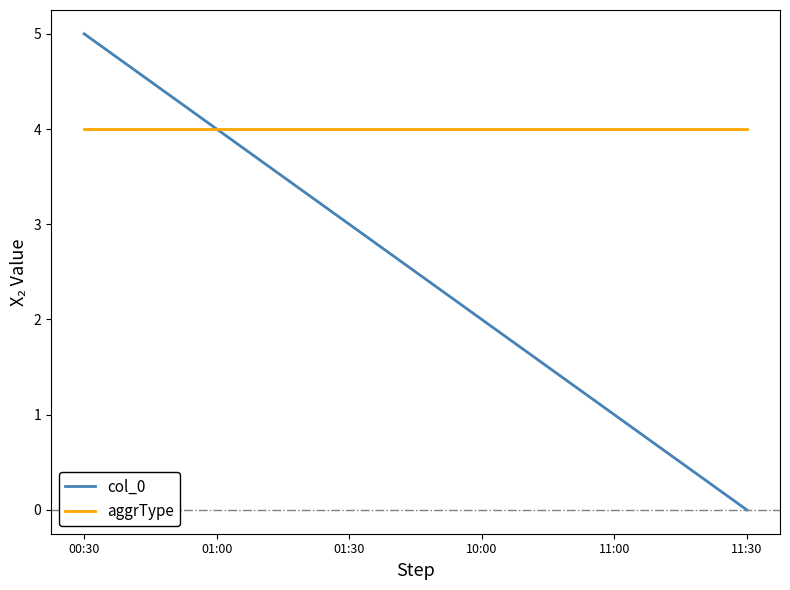

What value does the aggrType series have at 01:30?

4